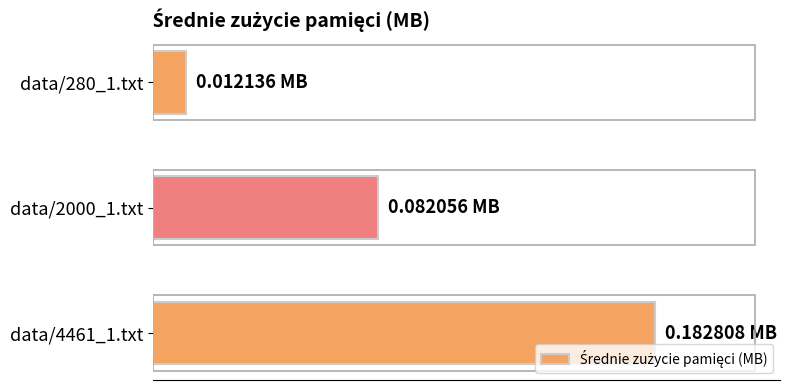

Which label corresponds to the largest value in the chart?

data/4461_1.txt